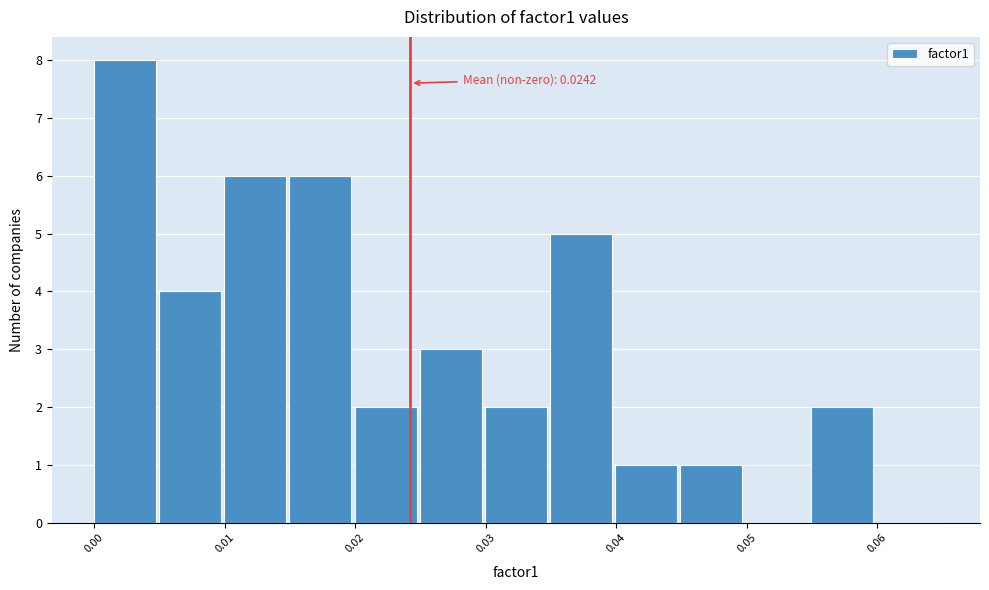

Which range on the x-axis has the tallest bar?

0.000 to 0.005